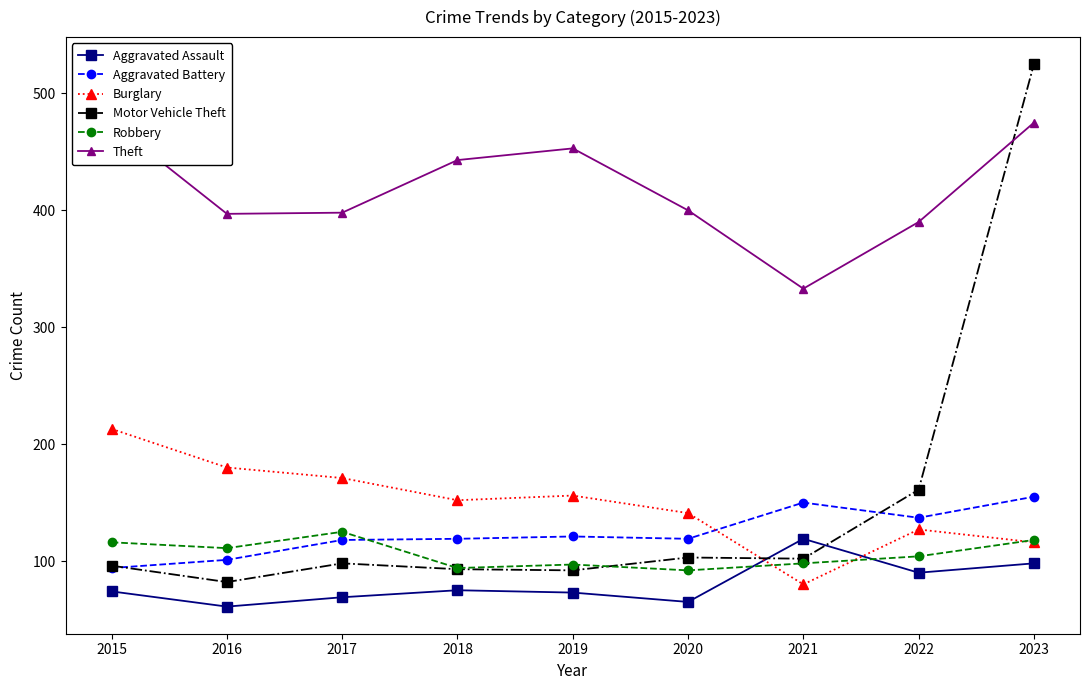

At which label does Theft reach its peak?

2015